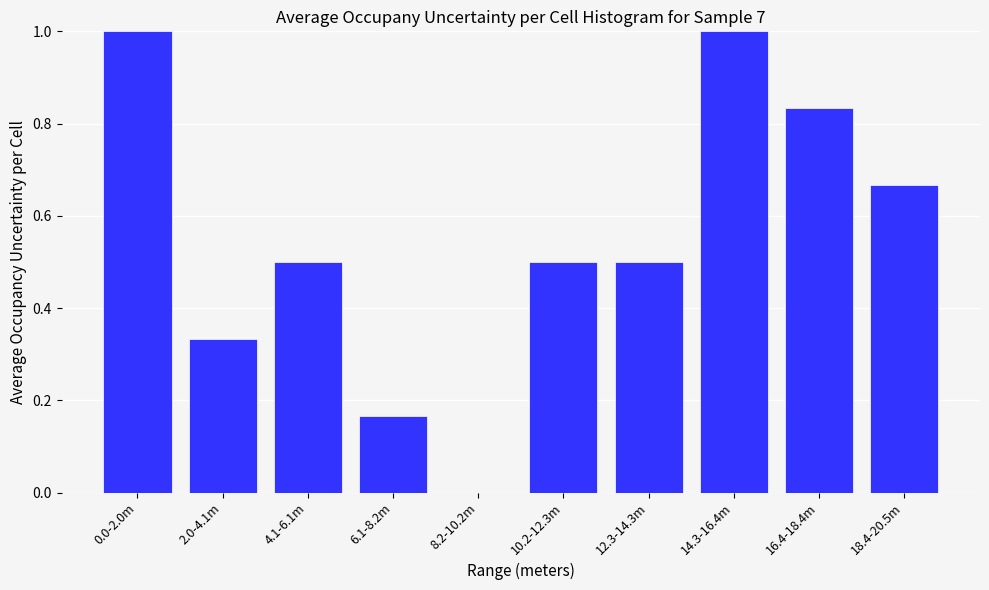

What is the greatest value displayed?

1.0